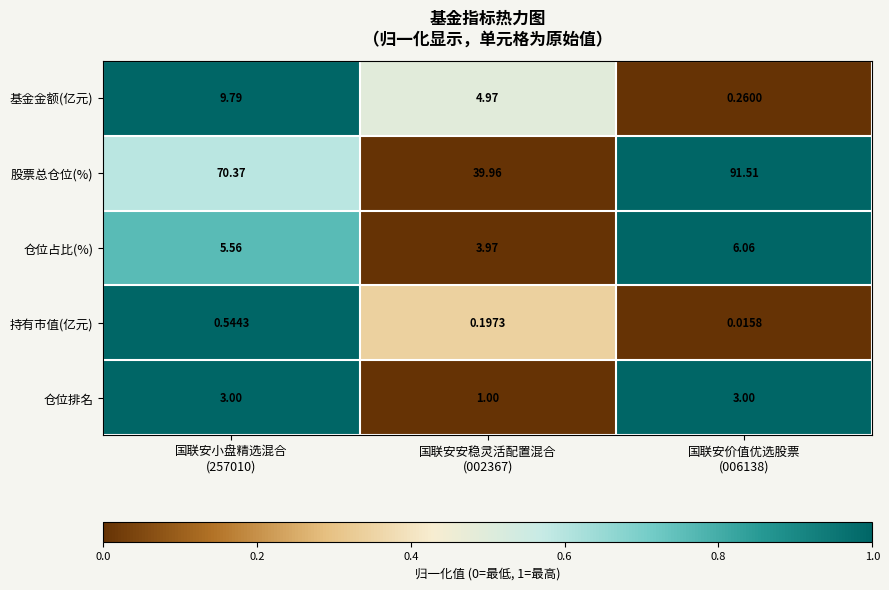

Between 国联安小盘精选混合
(257010) and 国联安安稳灵活配置混合
(002367), which series saw the biggest shift?

股票总仓位(%)